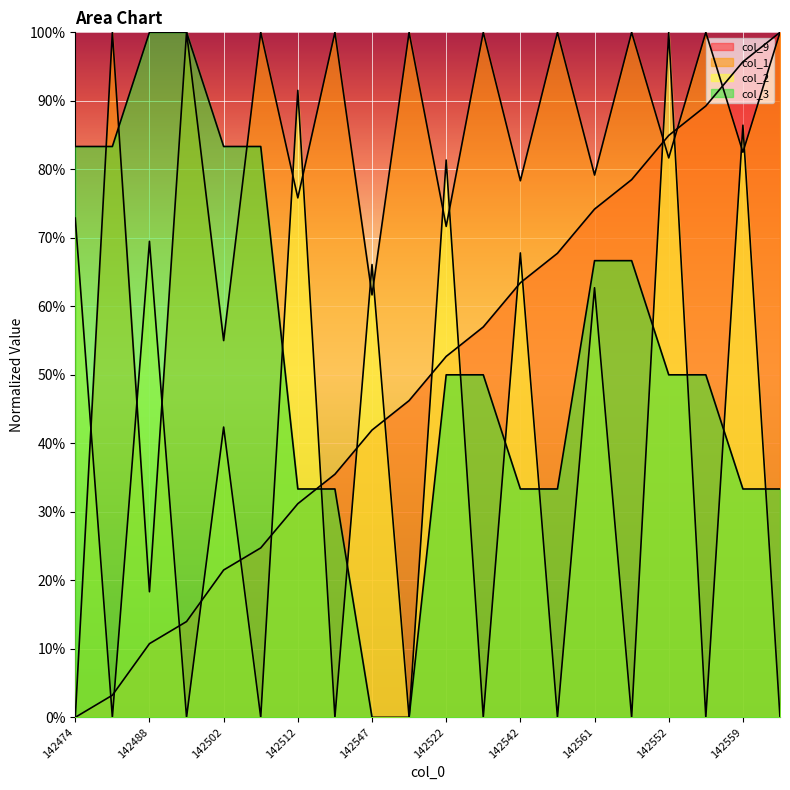

True or false: col_3 and col_2 cross at least once.

True